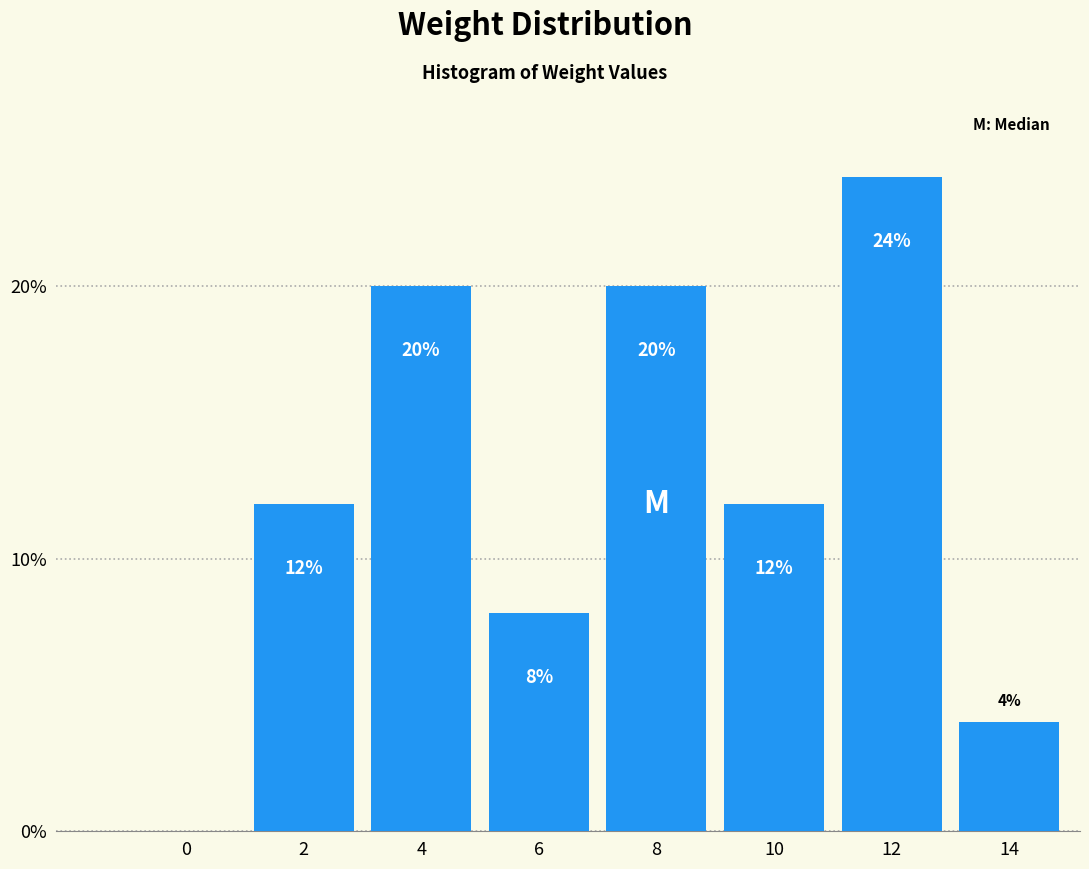

Reading left to right, extract all data points from this chart.

0=0	2=12	4=20	6=8	8=20	10=12	12=24	14=4